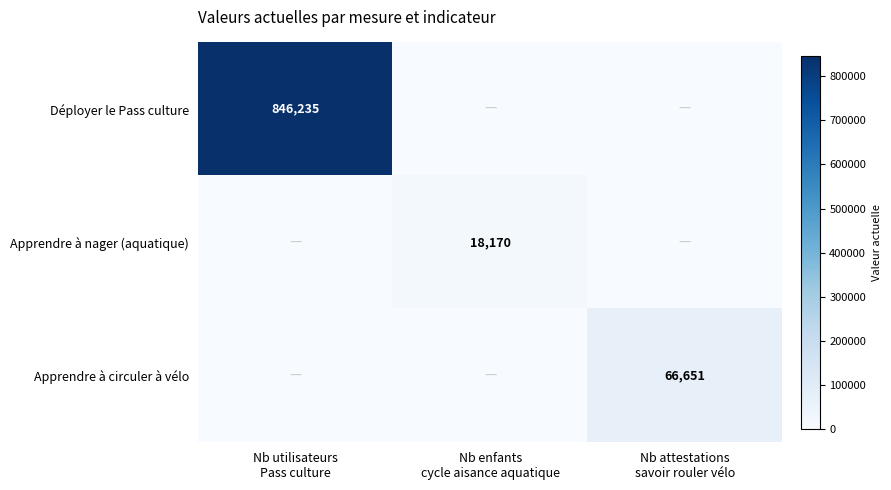

What is the total value across all series at Nb utilisateurs
Pass culture?

846235